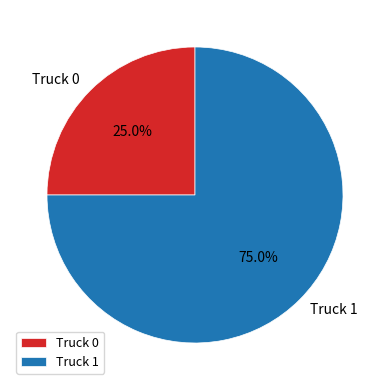

To the nearest percent, what is the combined percentage of Truck 1 and Truck 0?

100%